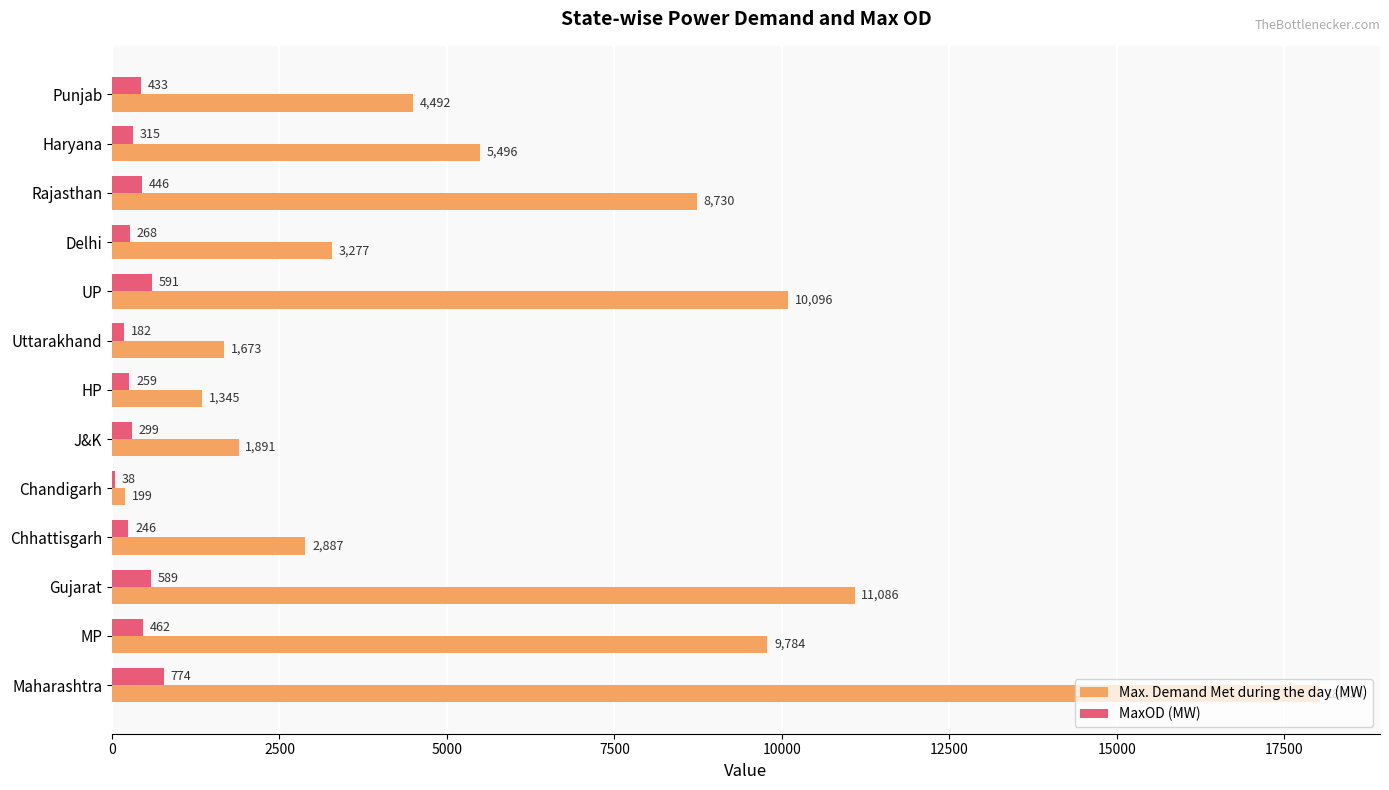

What is the maximum value for MaxOD (MW)?

774